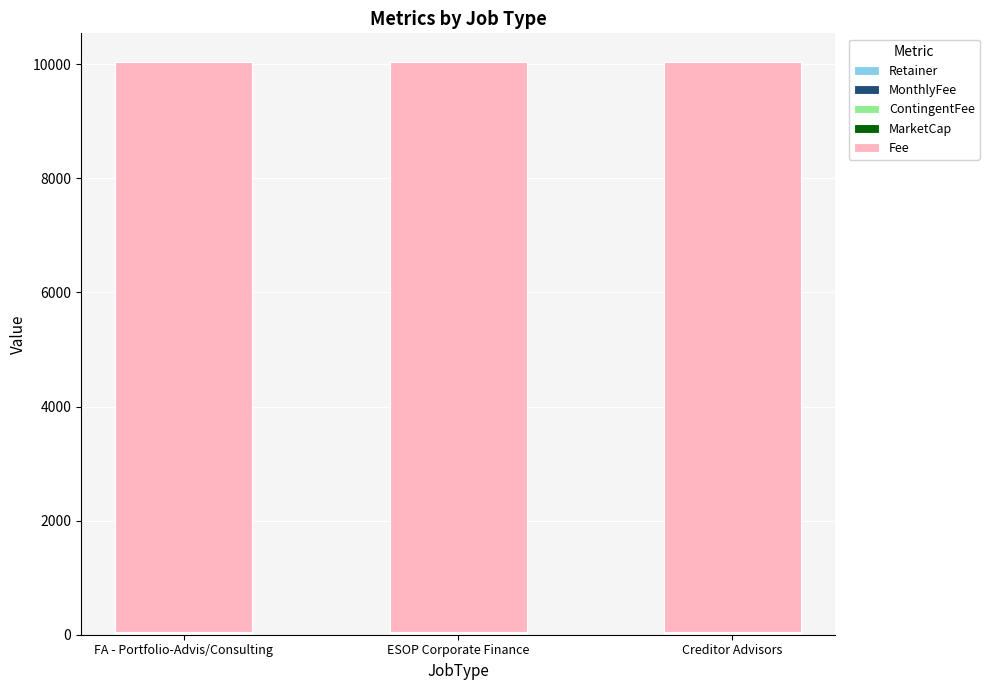

Which series has the largest total across all categories?

Fee